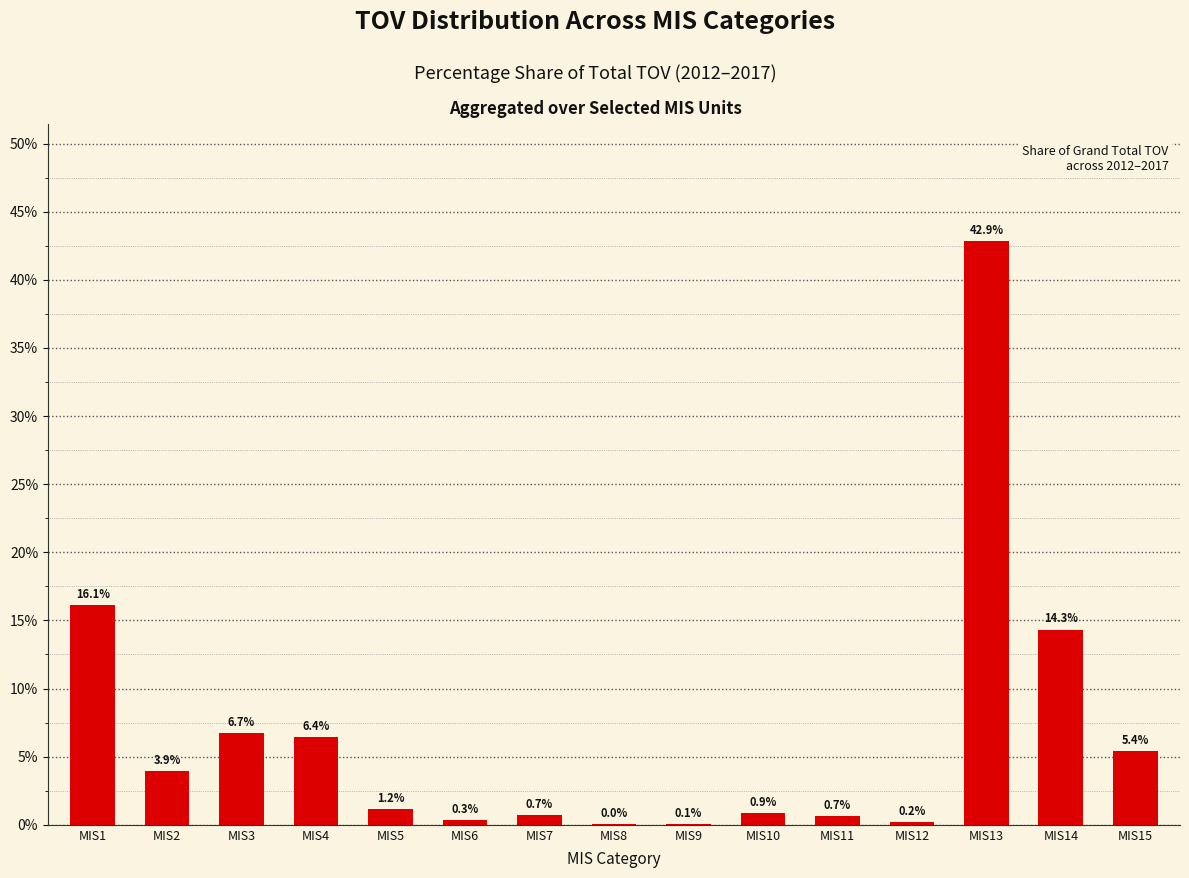

Where does the data first go above 1?

MIS1